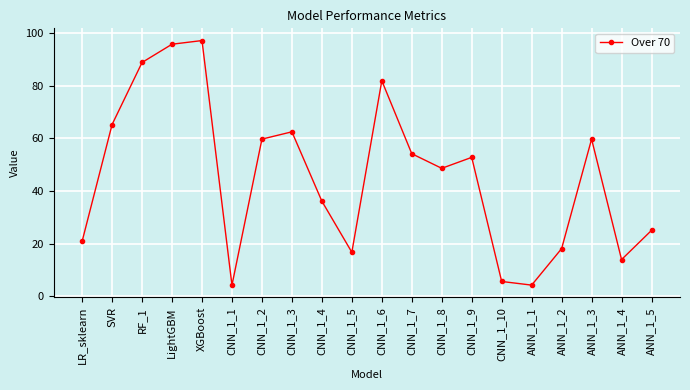

What is the ratio of the value at CNN_1_9 to the value at CNN_1_4?

1.5